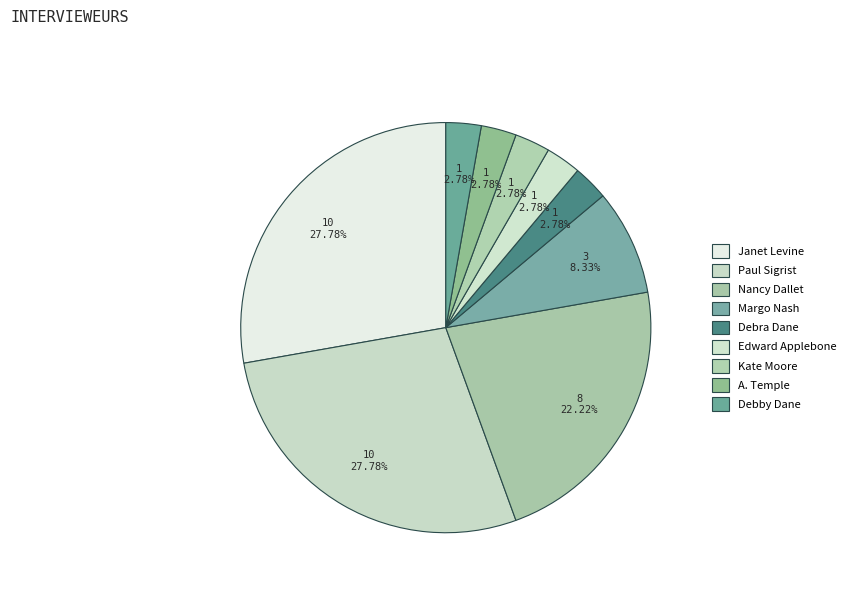

To the nearest percent, what is the difference between the largest and smallest slice percentages?

25%